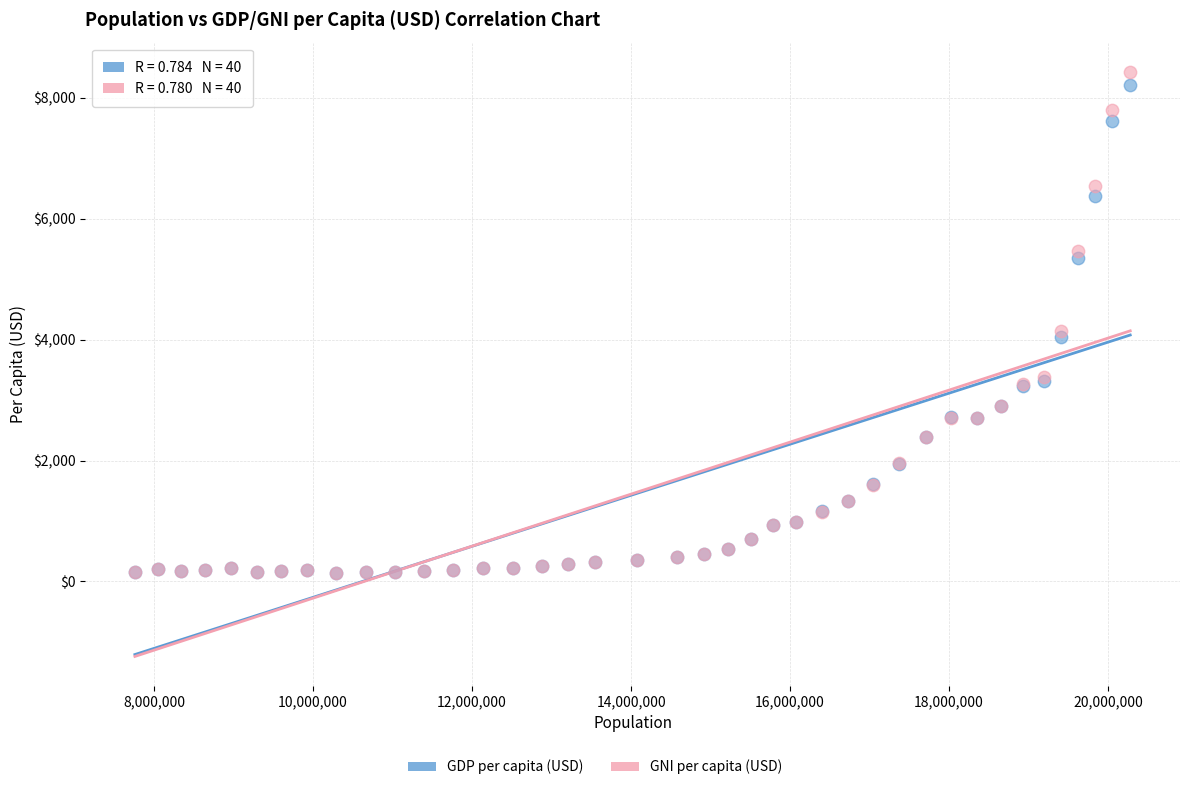

Which series reaches the maximum Y coordinate?

GNI per capita (USD)